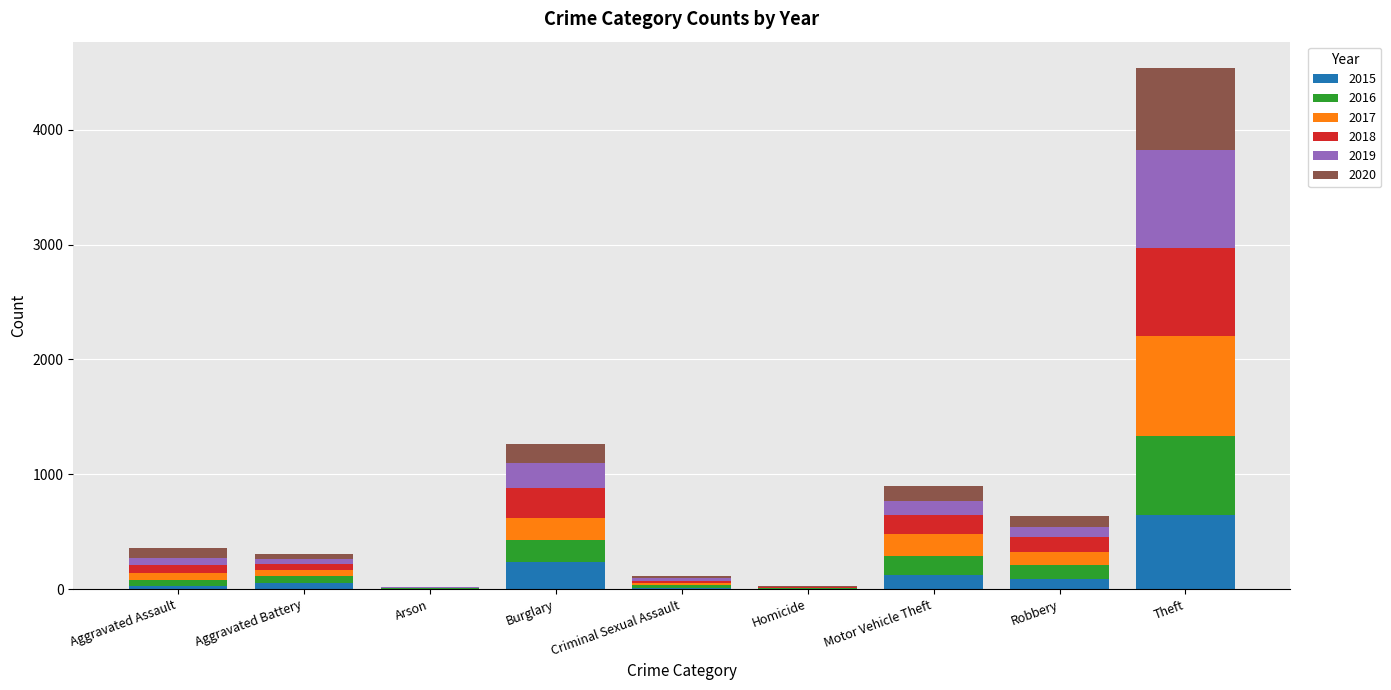

What is the maximum value for 2015?

641